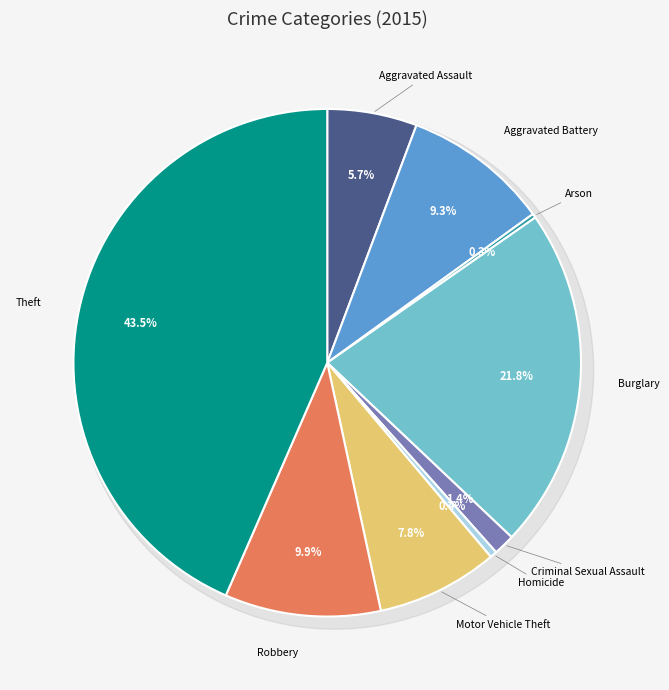

What percentage is the Aggravated Assault slice, to the nearest percent?

6%